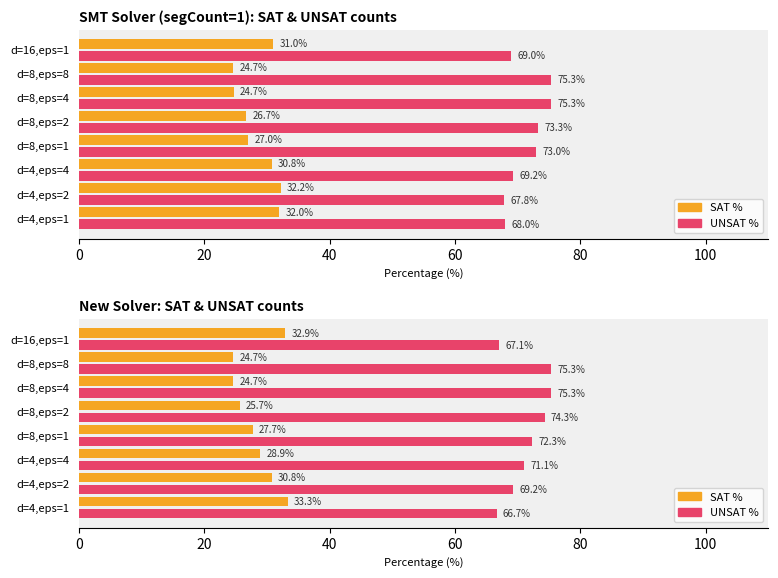

How many values in the SAT % series are below 28?

4